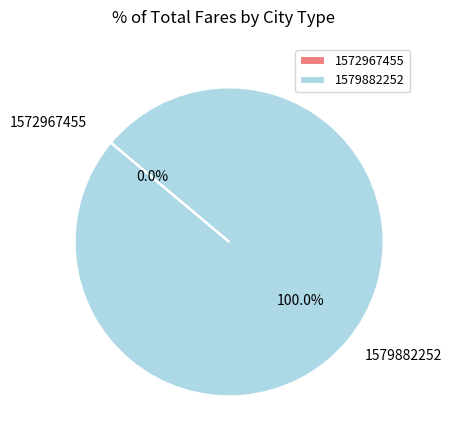

Do 1579882252 and 1572967455 together represent more than half of the pie?

Yes